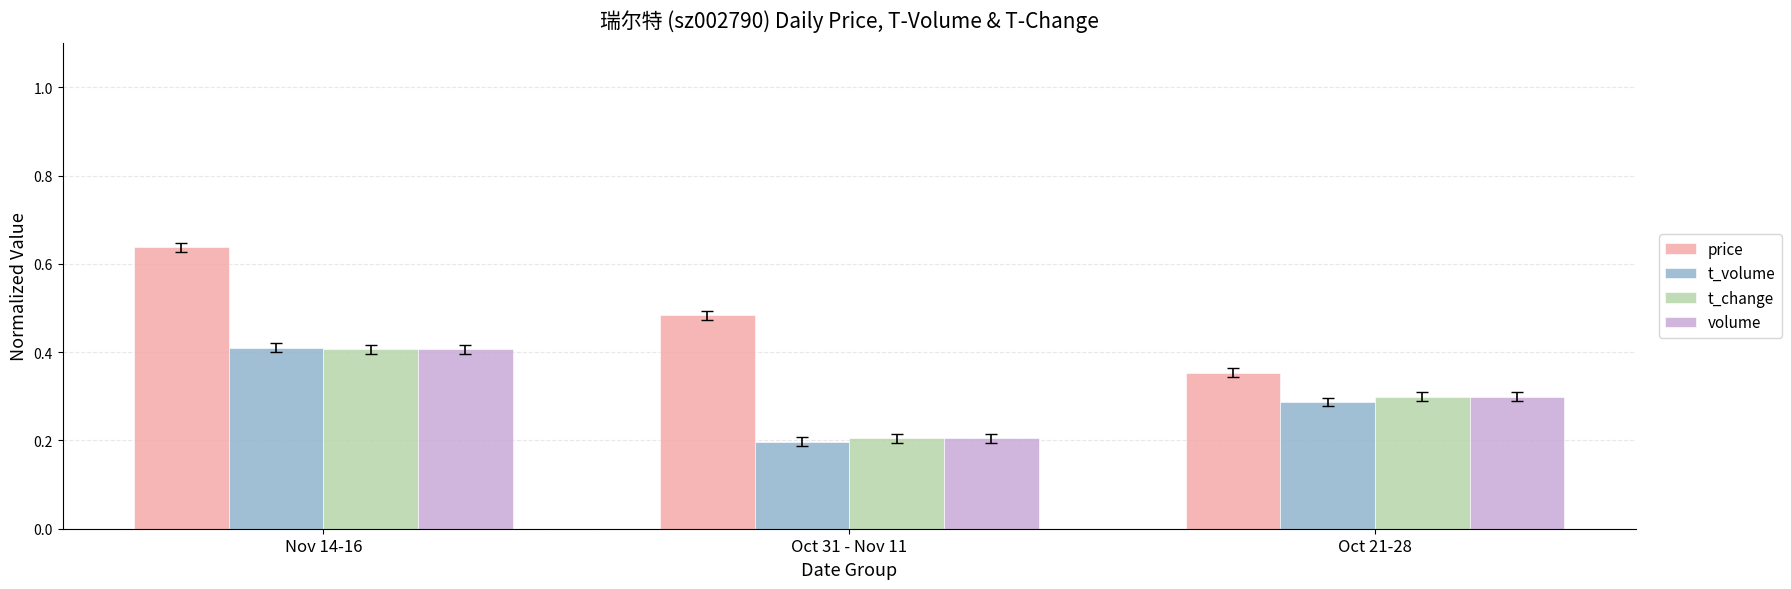

What are all the series names shown in the legend?

price, t_volume, t_change, volume